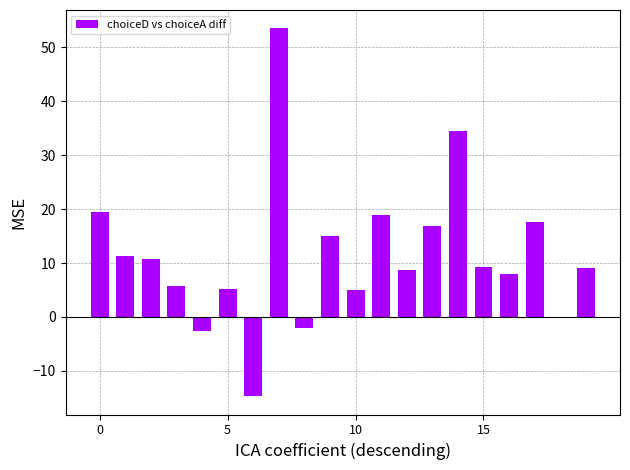

What is the greatest value displayed?

53.5